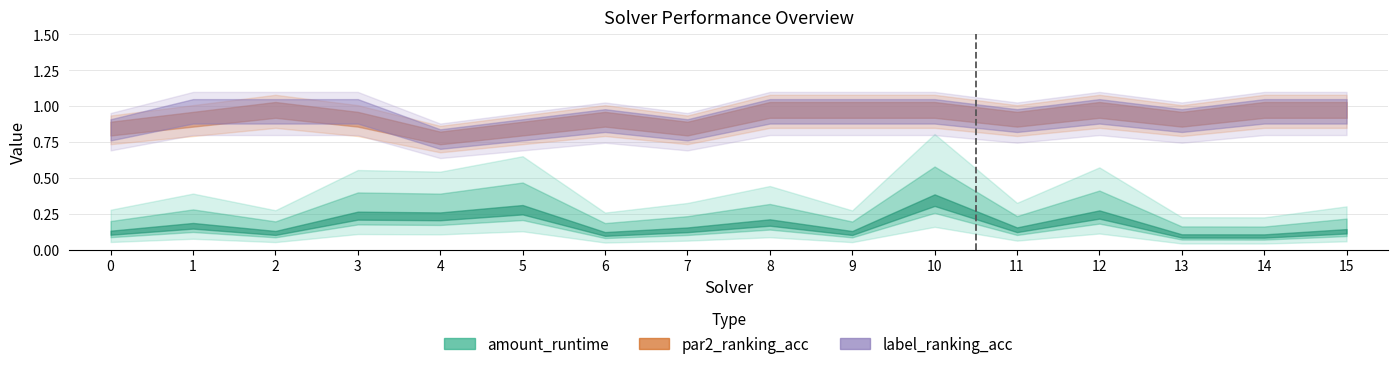

Rank the categories by label_ranking_acc value from highest to lowest.

1, 2, 3, 8, 9, 10, 12, 14, 15, 6, 11, 13, 0, 5, 7, 4